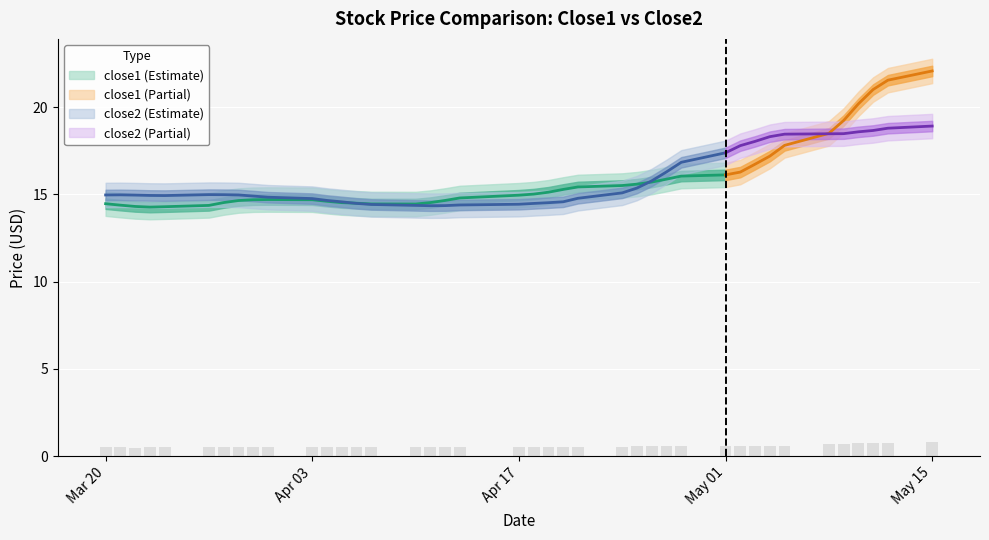

What is the value of the 38th bar from the left?

0.7